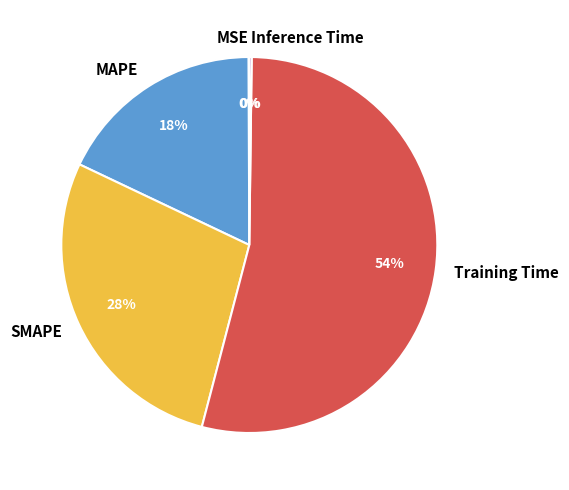

The MAPE slice represents 7% of the pie. True or false?

False